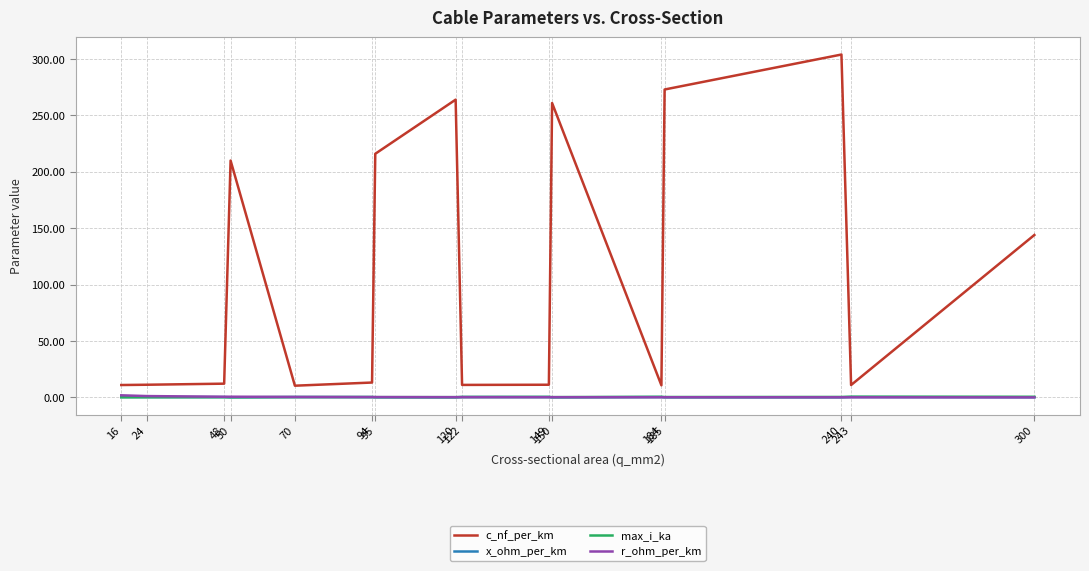

At how many categories does at least one series exceed 84?

7